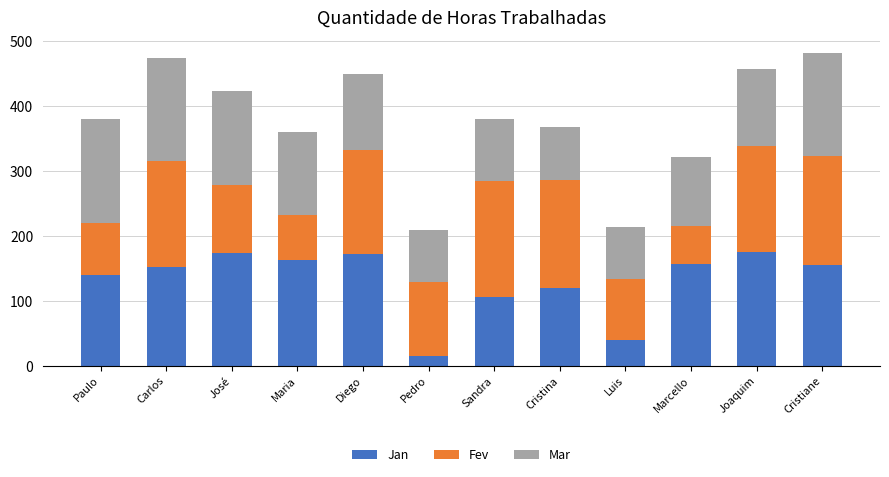

What is the lowest value of the Jan series?

15